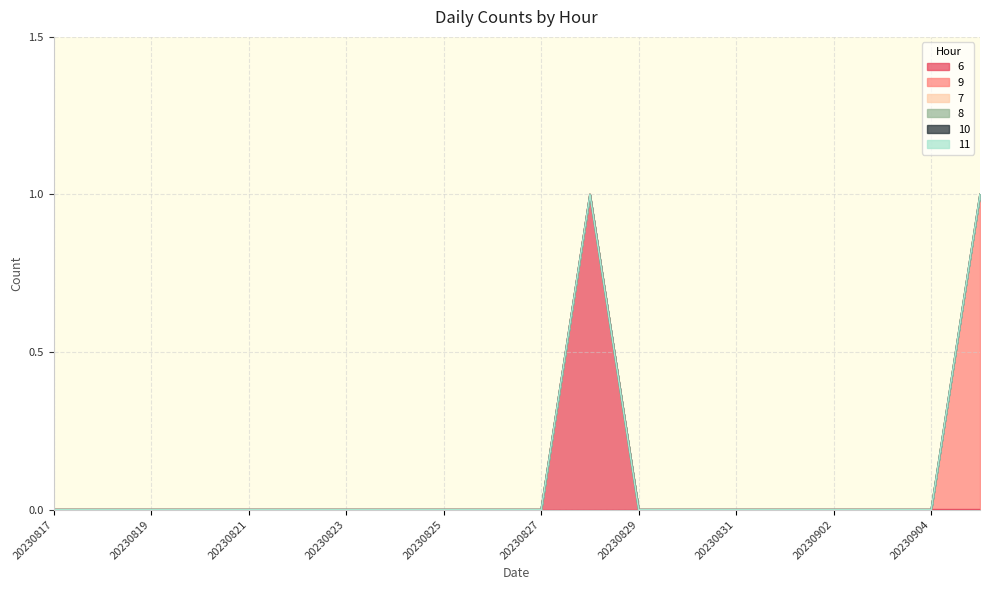

True or false: 10 and 8 intersect in this chart.

False